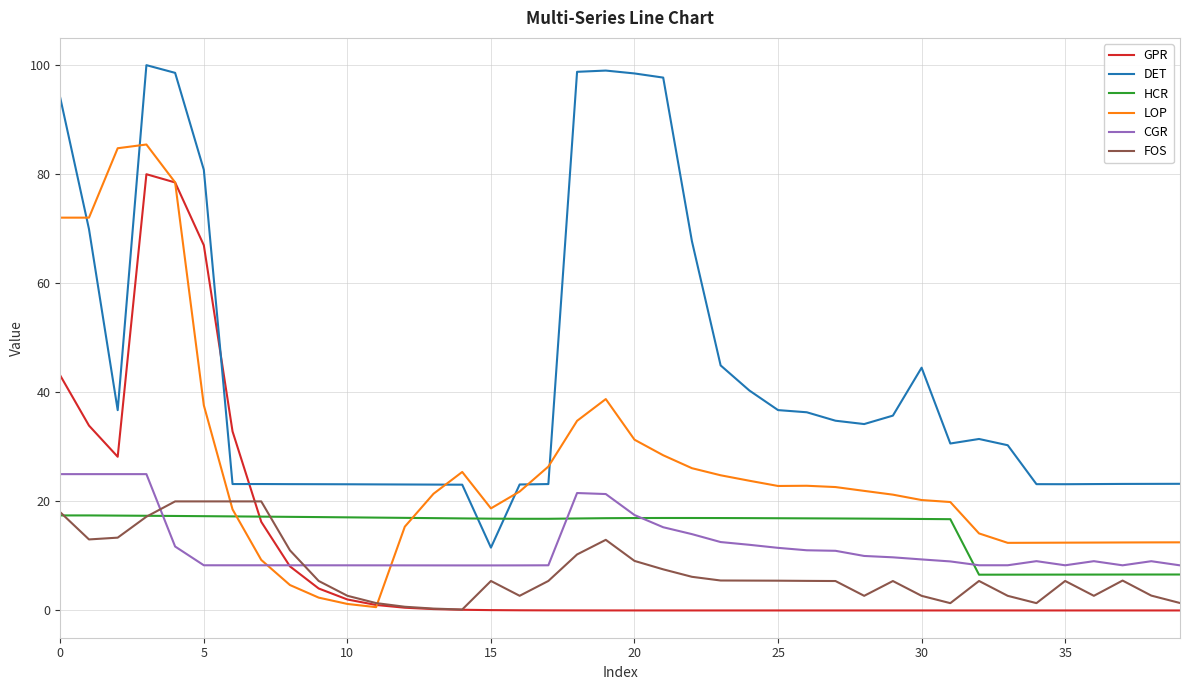

What is the lowest value of the CGR series?

8.3